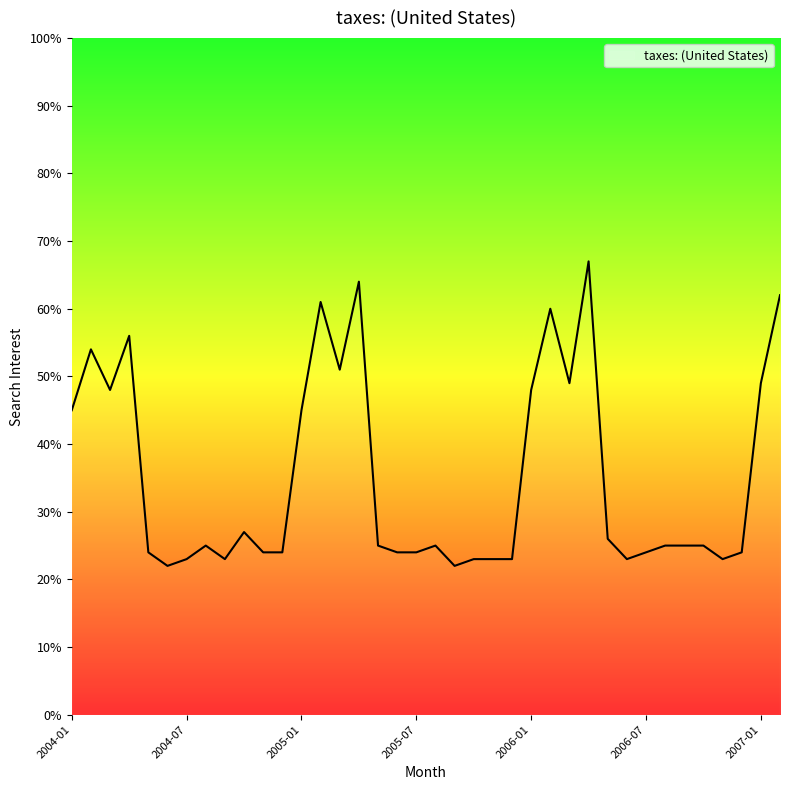

What is the smallest value displayed?

22